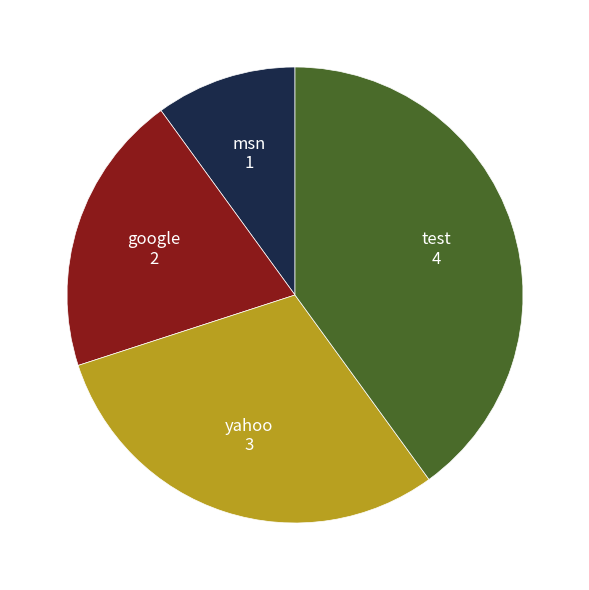

Is the sum of msn and google greater than half?

No